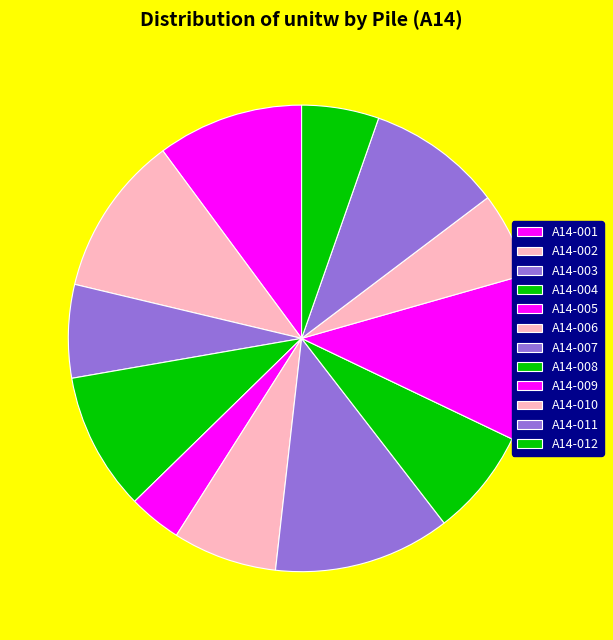

What percentage do A14-004 and A14-009 together represent?

21.1%